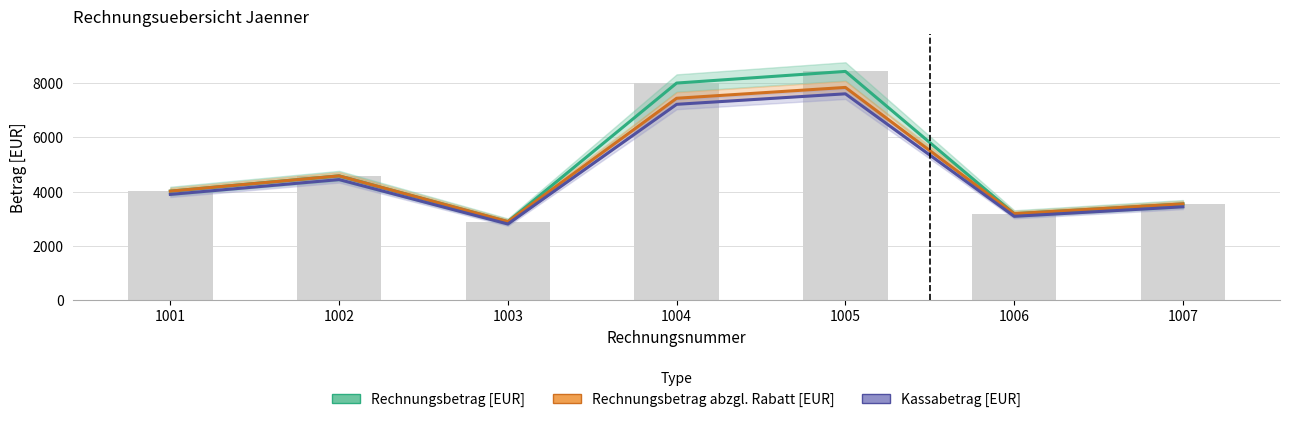

True or false: Rechnungsbetrag abzgl. Rabatt [EUR] has a value of 4869.4 at 1007.

False